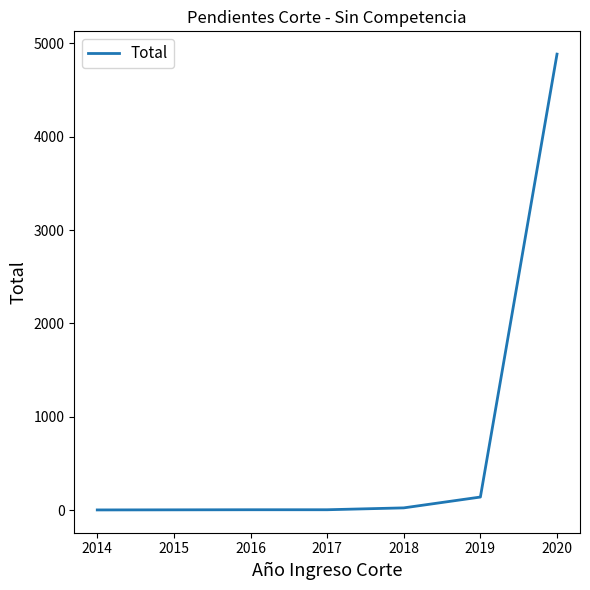

What is the sum of all values?

5067